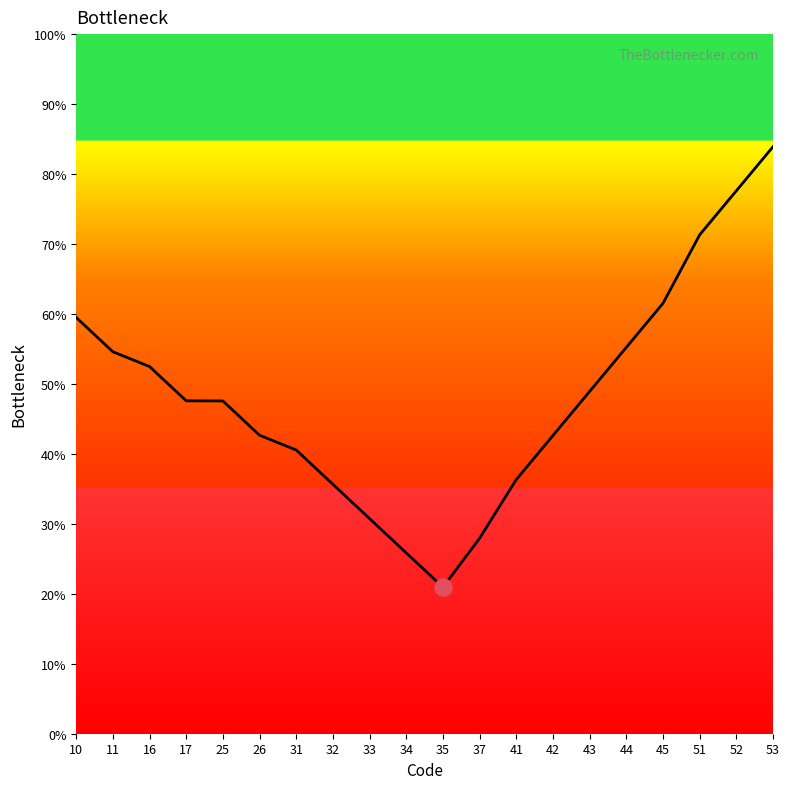

What is the ratio of the value at 53 to the value at 31?

2.1